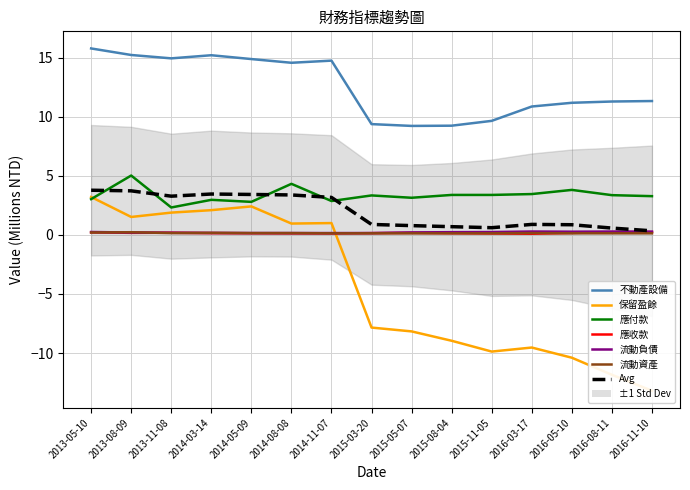

At 2015-11-05, list the series in order from smallest to largest.

保留盈餘合計, 其他應收款淨額, 其他流動資產合計, 其他流動負債合計, 其他應付款合計, 不動產、廠房及設備合計